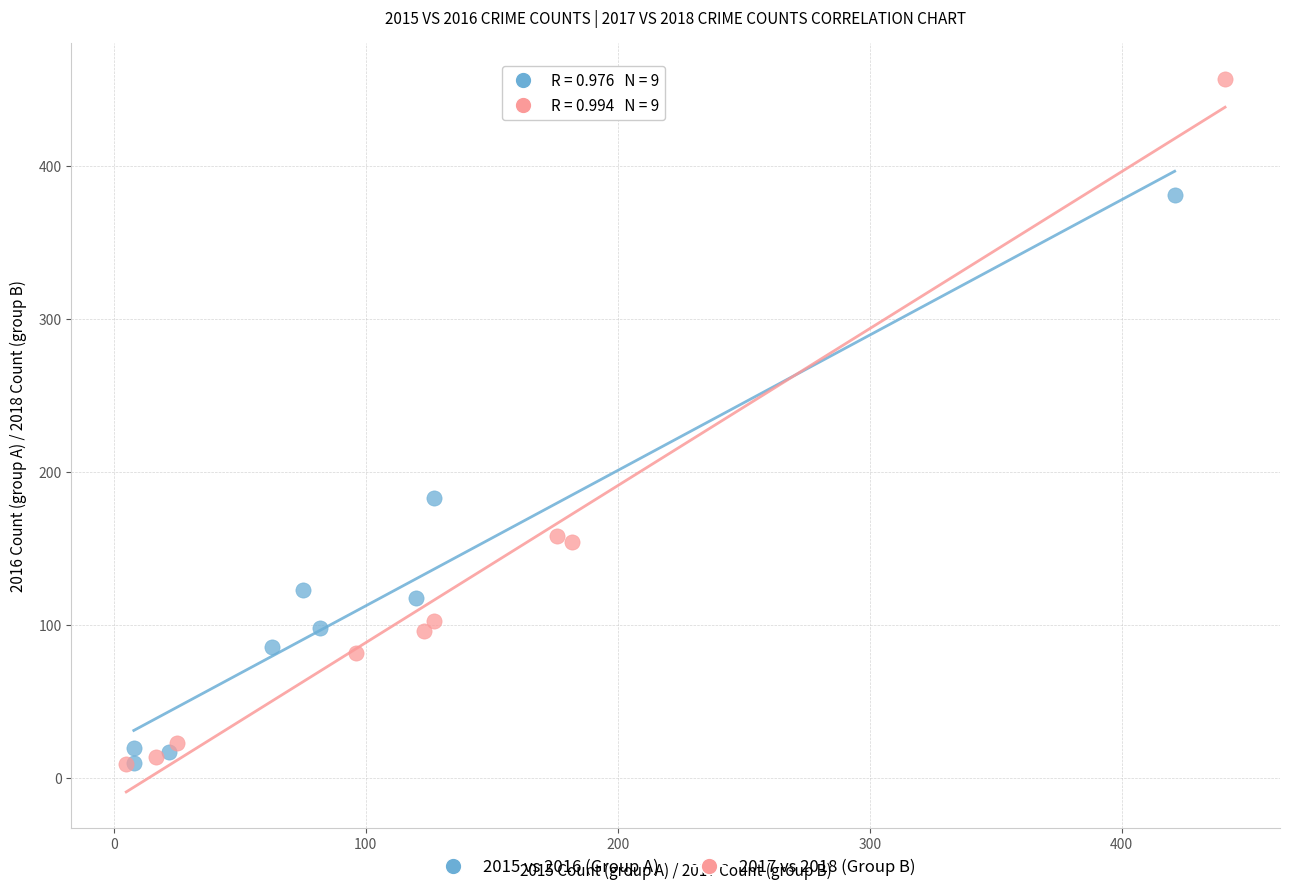

Which series has the widest spread of Y values?

2017 vs 2018 (Group B)